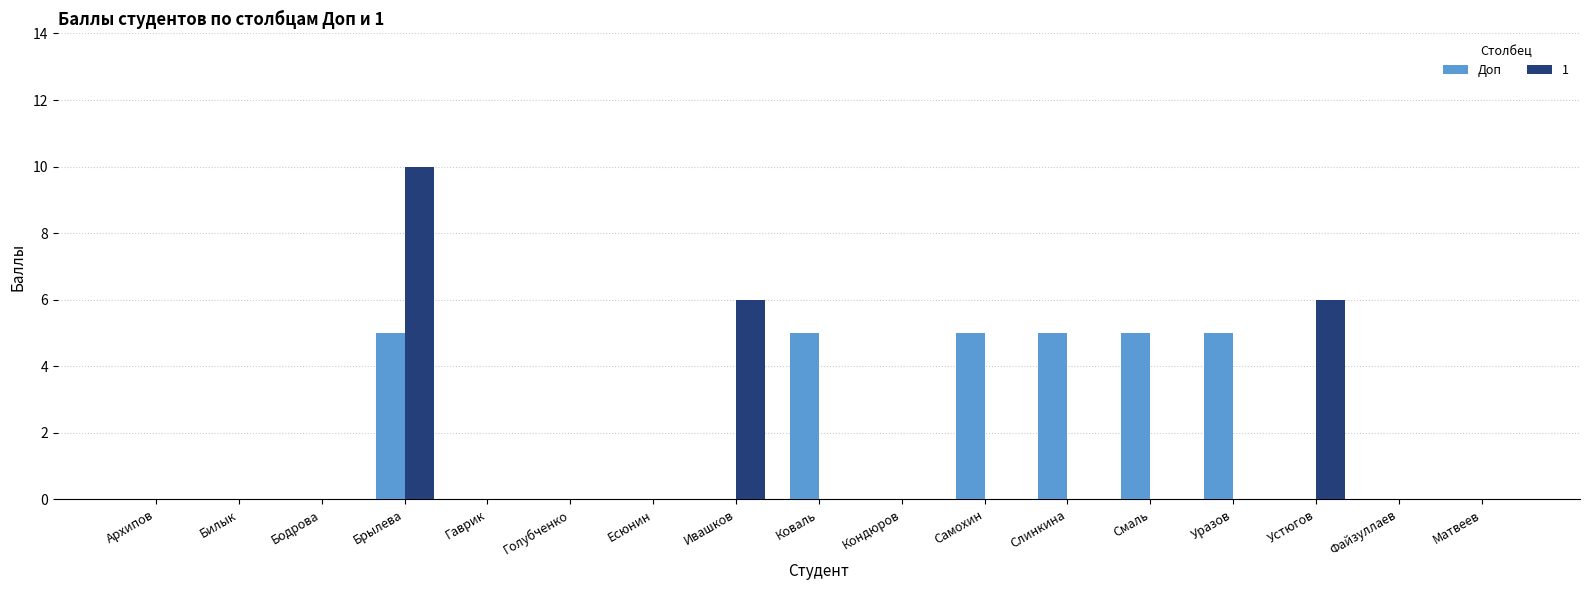

The Доп series shows 5 at Самохин. True or false?

True